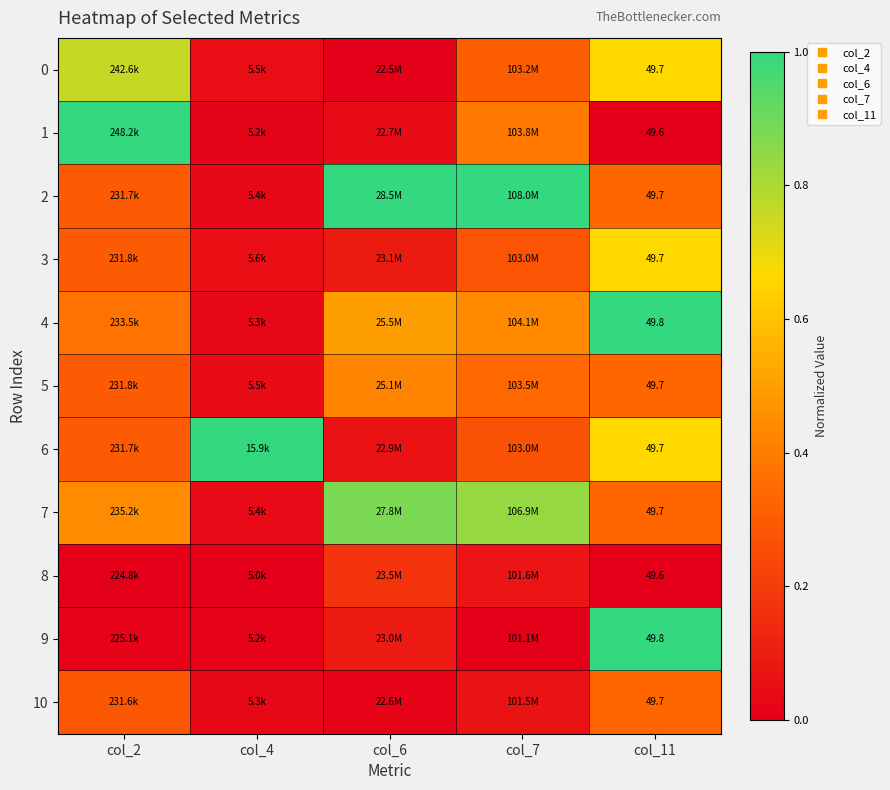

How many distinct data groups are displayed?

11